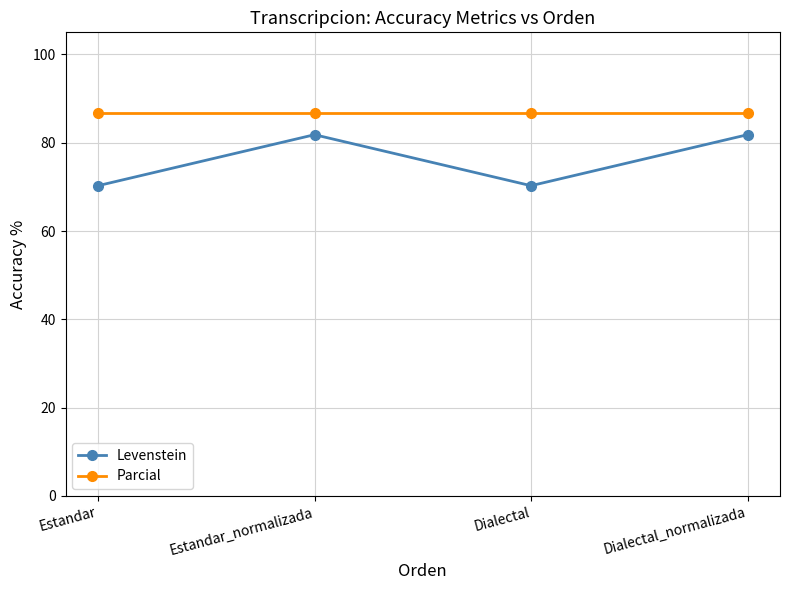

Reading left to right, extract all data points from this chart.

Levenstein: Estandar=70.3	Estandar_normalizada=81.8	Dialectal=70.3	Dialectal_normalizada=81.8
Parcial: Estandar=86.7	Estandar_normalizada=86.7	Dialectal=86.7	Dialectal_normalizada=86.7